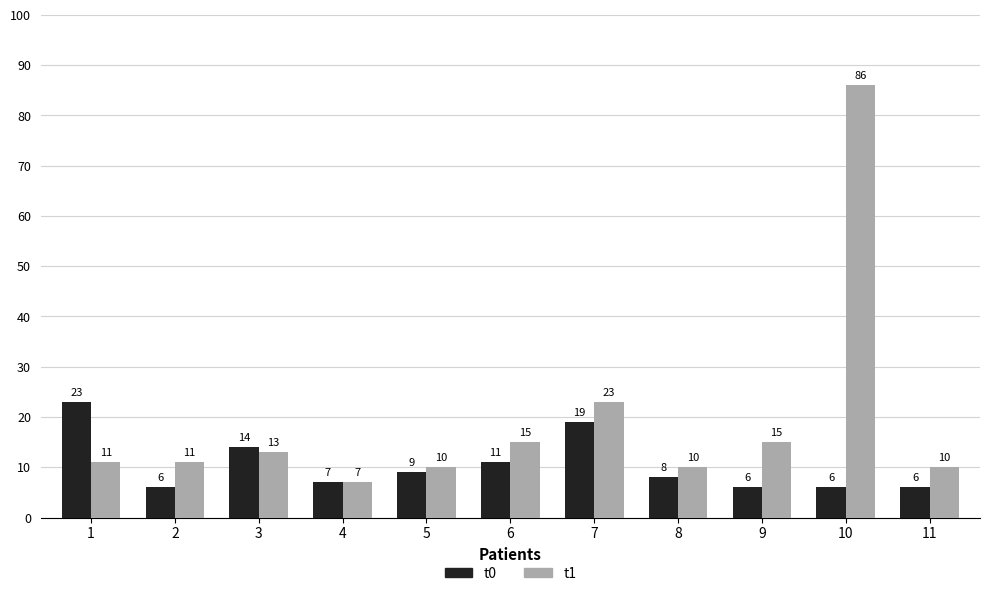

What is the difference between the second highest and minimum values in the t0 series?

13